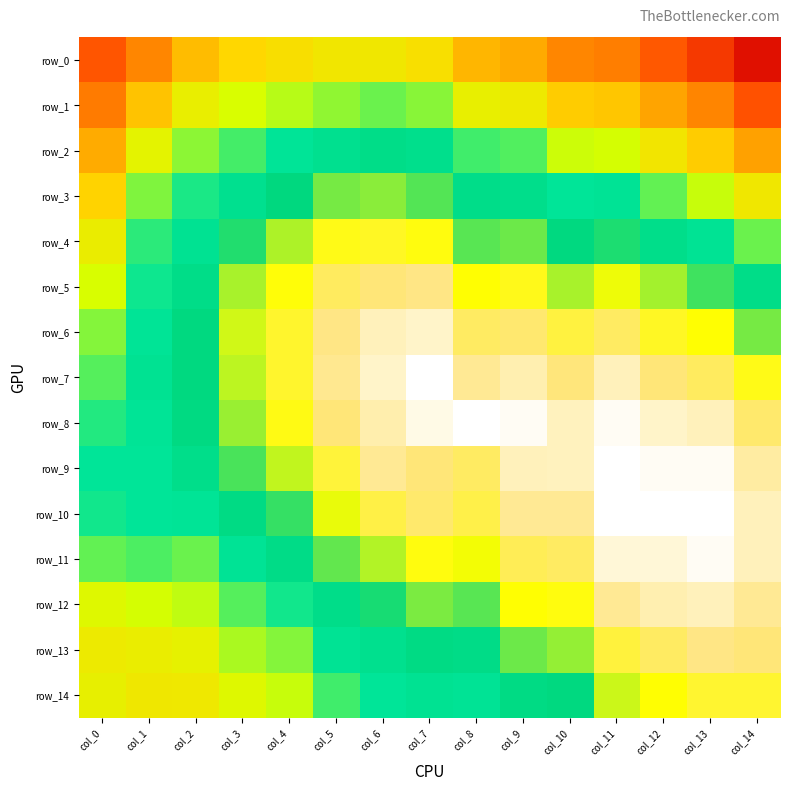

What is the maximum value for row_10?

1.0